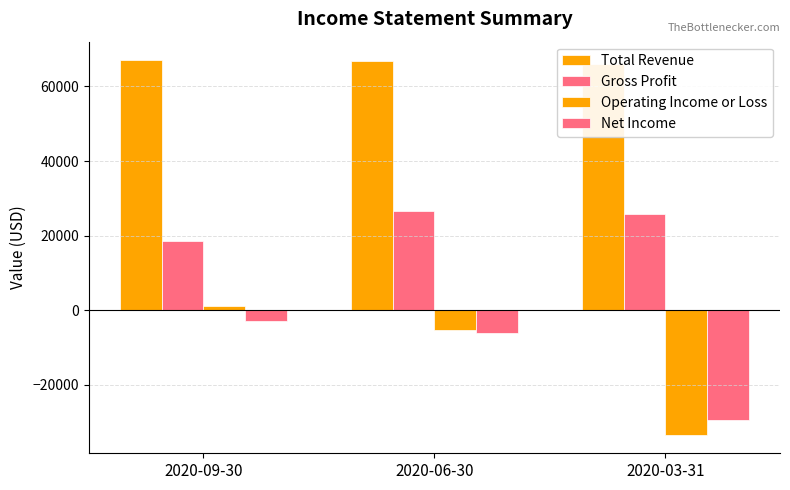

What is the difference between the highest and lowest values at 2020-06-30?

72800